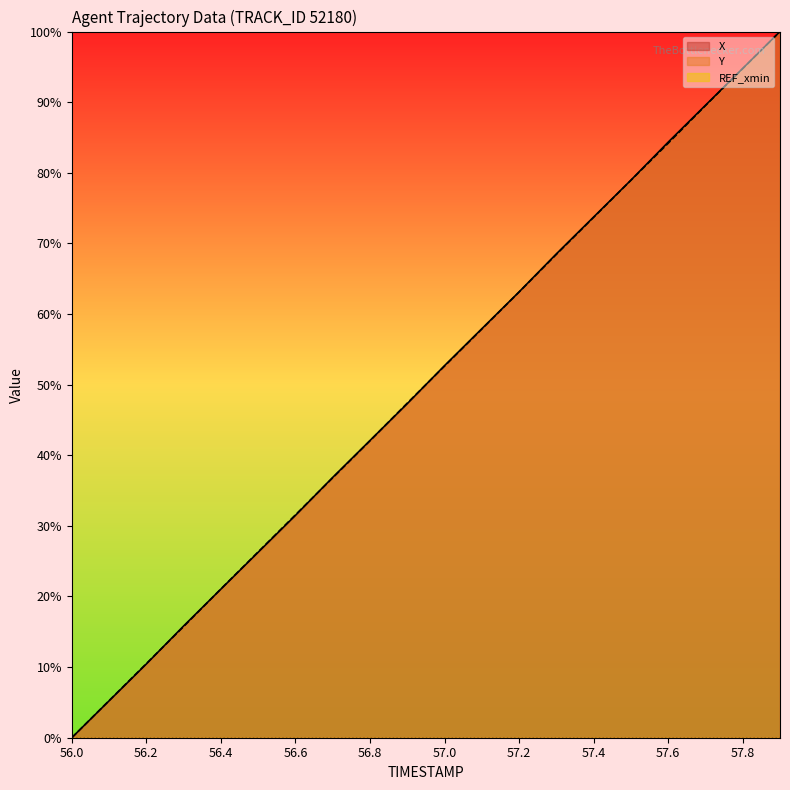

The X series shows 52.7 at 57.0. True or false?

True